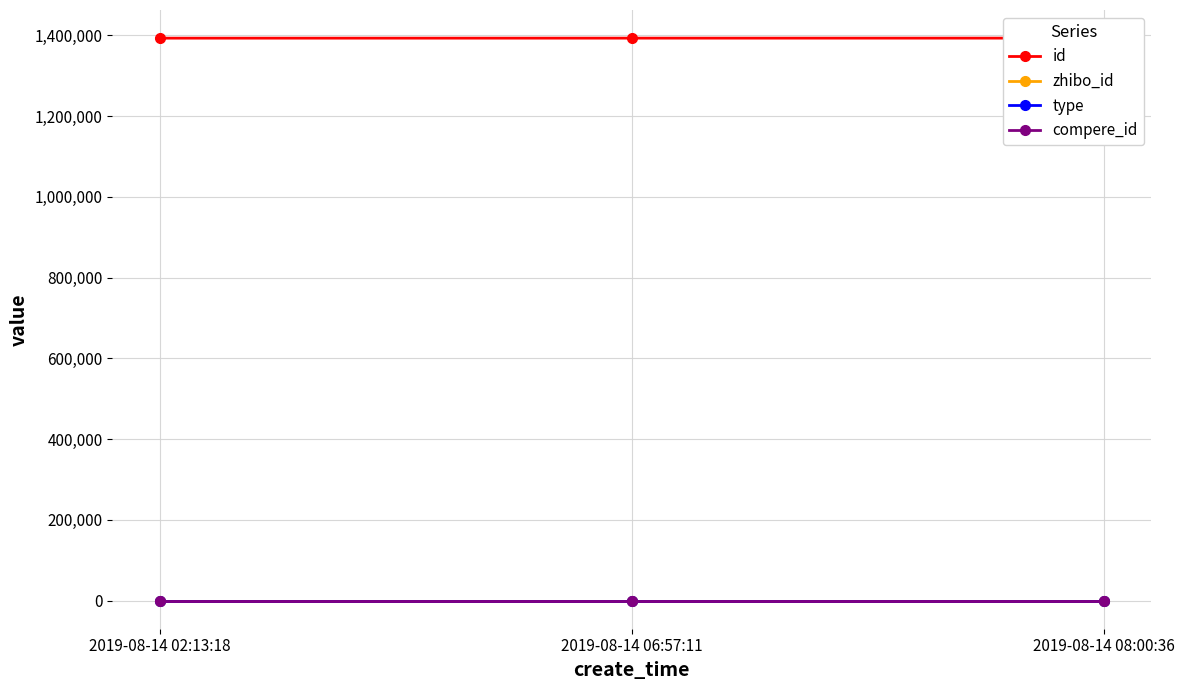

What is the value of the id point at the 2nd from the left?

1392809